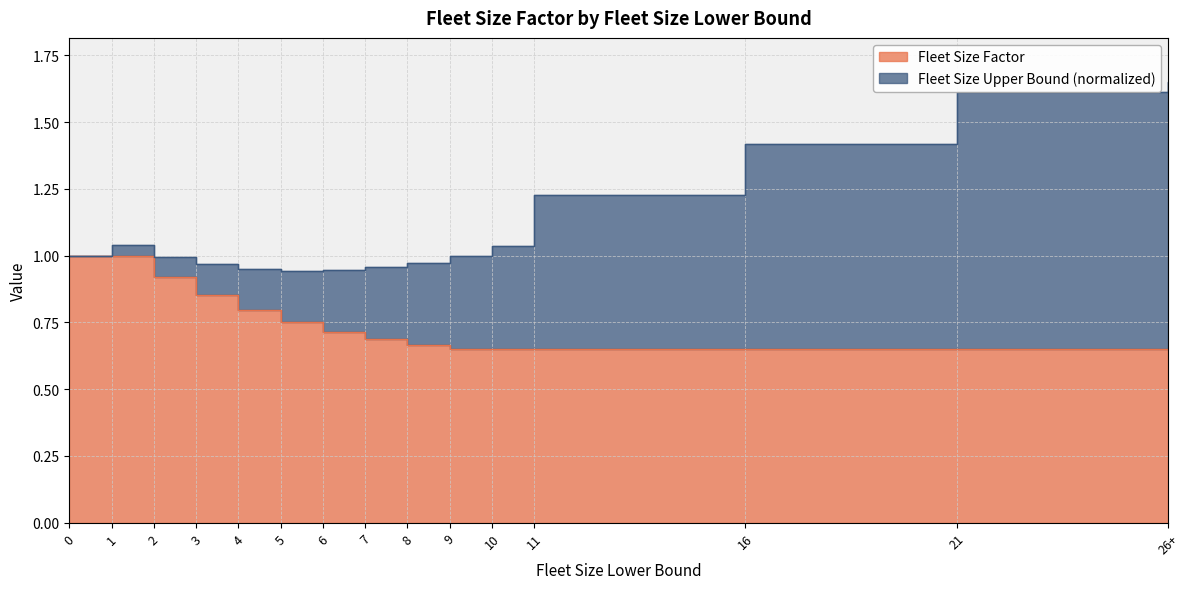

What is the value of the 5th point from the left?

0.8